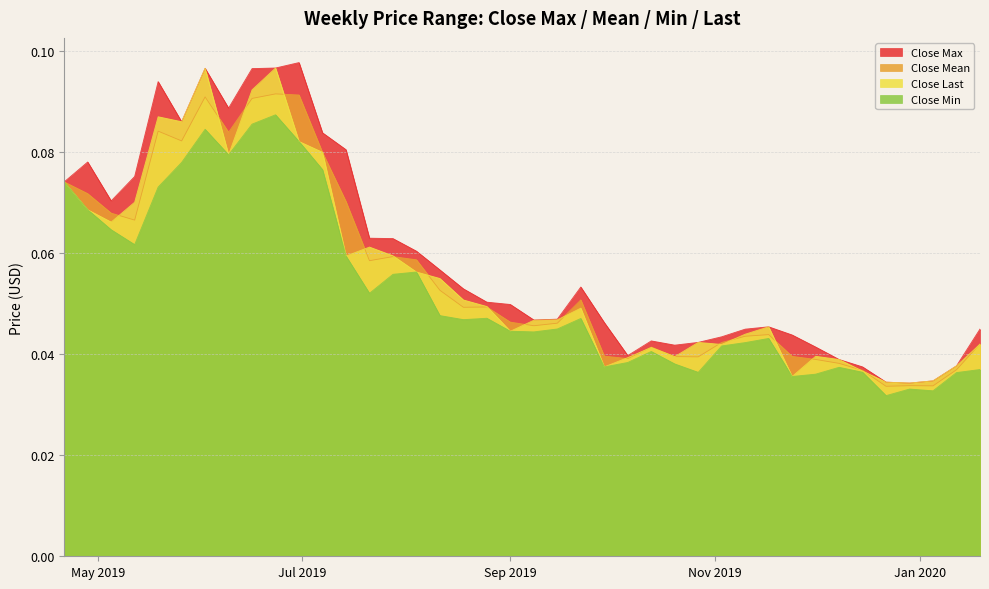

Does the chart have visible grid lines?

Yes